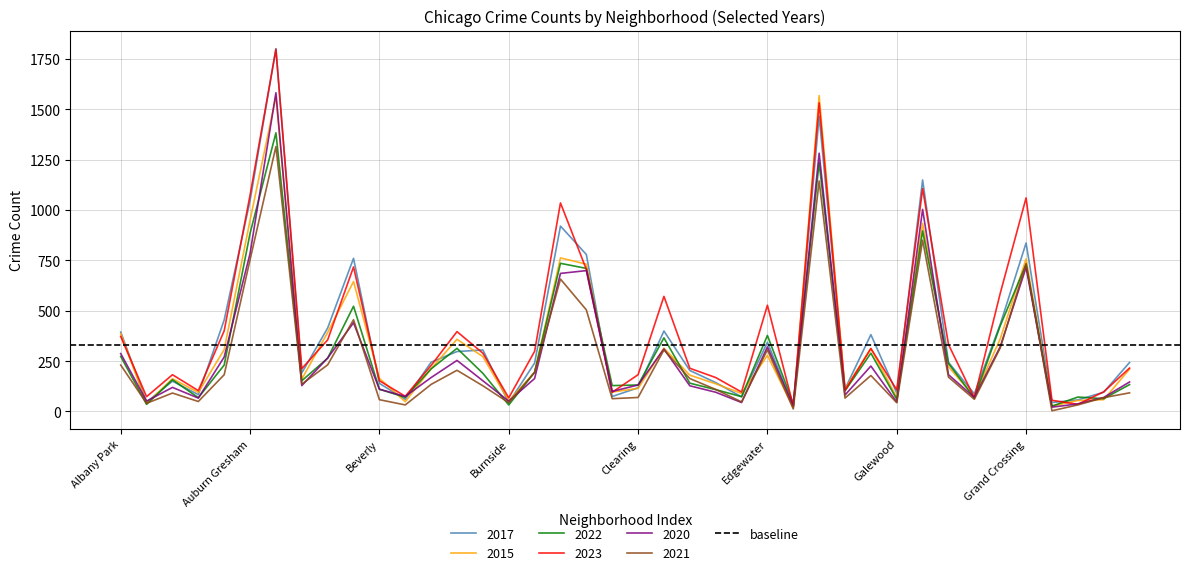

How many distinct data groups are displayed?

6